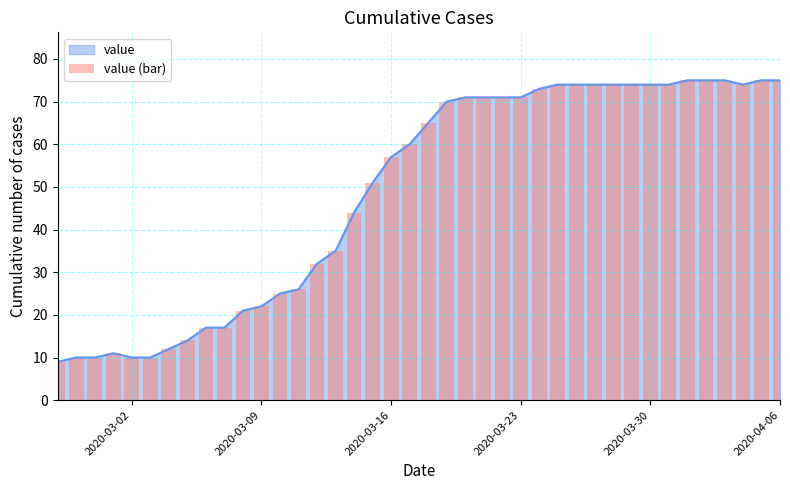

What is the highest value of the value series?

75